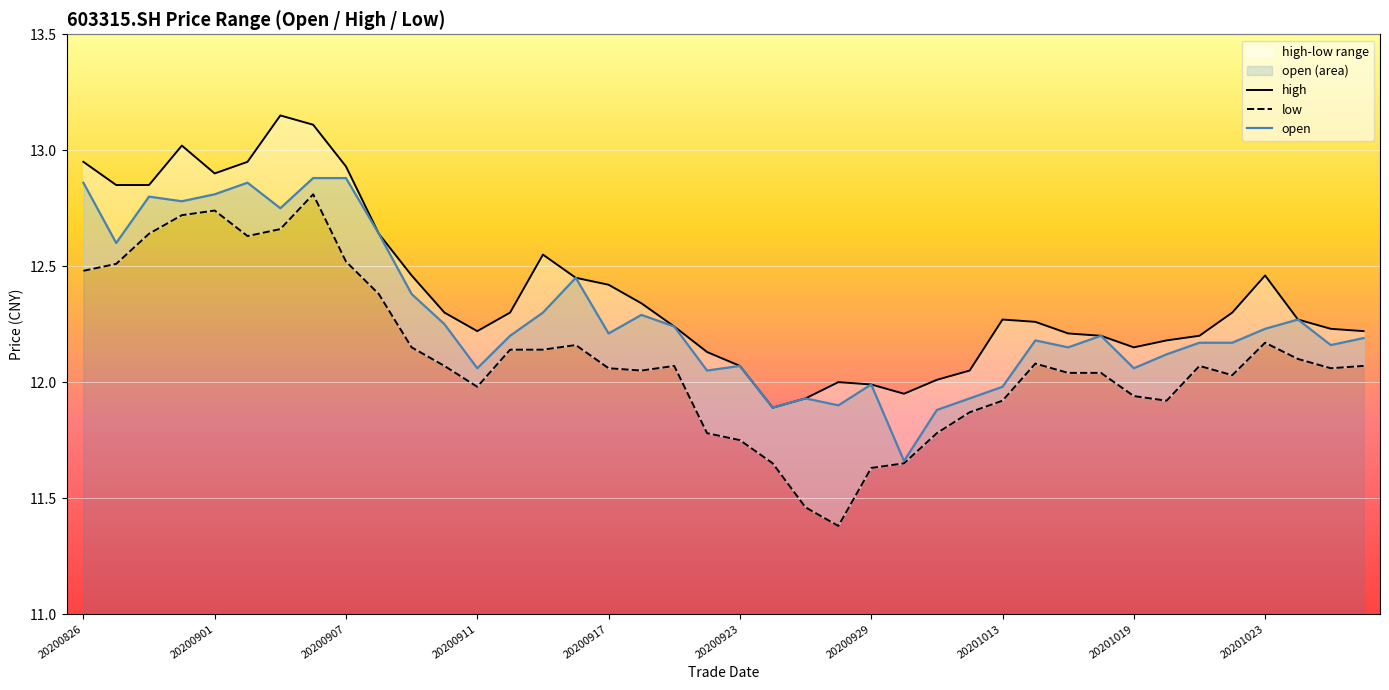

Reading left to right, transcribe all the data shown in this chart.

high: 12.9	12.8	12.8	13.0	12.9	12.9	13.2	13.1	12.9	12.6	12.5	12.3	12.2	12.3	12.6	12.4	12.4	12.3	12.2	12.1	12.1	11.9	11.9	12.0	12.0	11.9	12.0	12.1	12.3	12.3	12.2	12.2	12.2	12.2	12.2	12.3	12.5	12.3	12.2	12.2
low: 12.5	12.5	12.6	12.7	12.7	12.6	12.7	12.8	12.5	12.4	12.2	12.1	12.0	12.1	12.1	12.2	12.1	12.1	12.1	11.8	11.8	11.7	11.5	11.4	11.6	11.7	11.8	11.9	11.9	12.1	12.0	12.0	11.9	11.9	12.1	12.0	12.2	12.1	12.1	12.1
open: 12.9	12.6	12.8	12.8	12.8	12.9	12.8	12.9	12.9	12.6	12.4	12.2	12.1	12.2	12.3	12.4	12.2	12.3	12.2	12.1	12.1	11.9	11.9	11.9	12.0	11.7	11.9	11.9	12.0	12.2	12.2	12.2	12.1	12.1	12.2	12.2	12.2	12.3	12.2	12.2